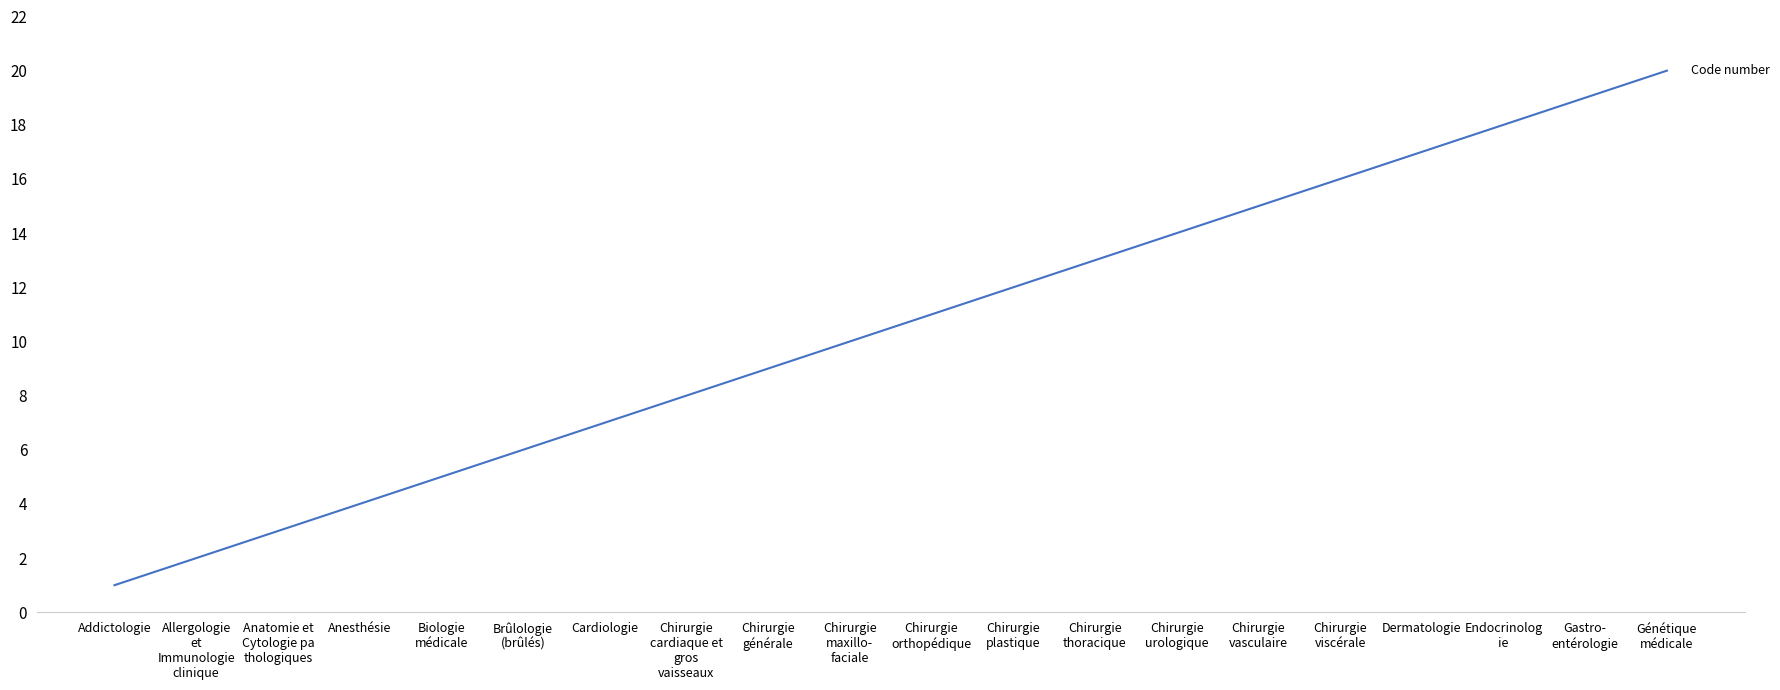

What is the sum of all values?

210